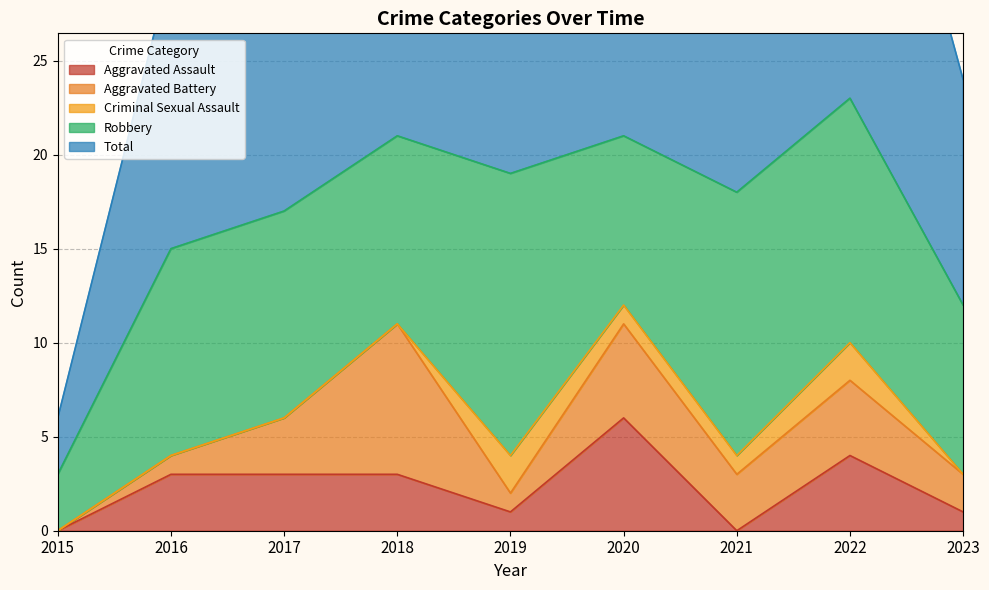

List the labels in order of Aggravated Battery value, largest first.

2018, 2020, 2022, 2017, 2021, 2023, 2016, 2019, 2015